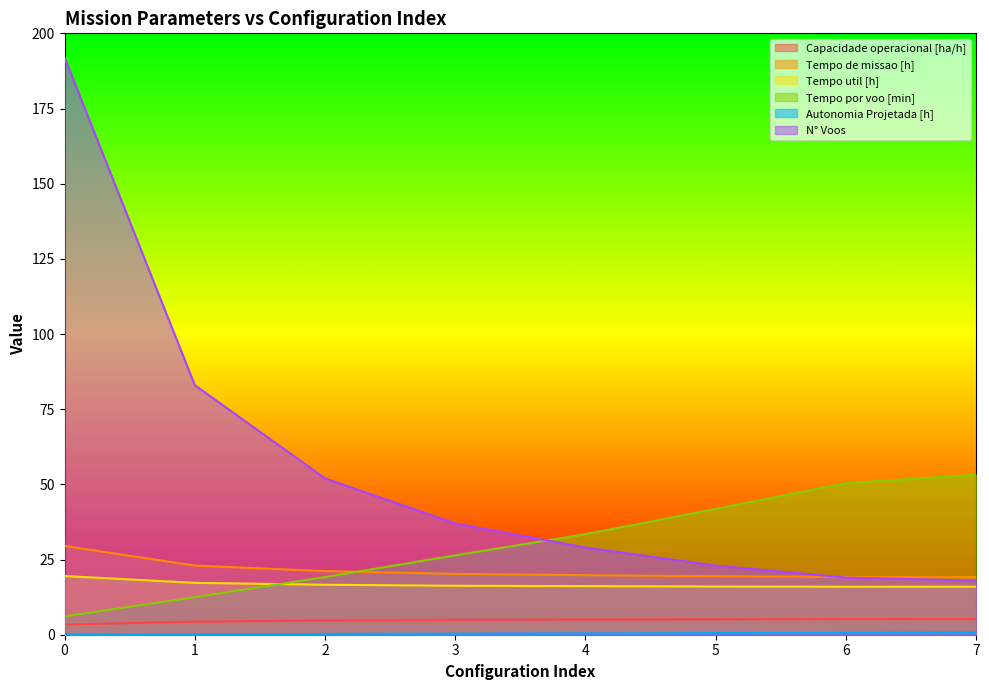

Which series changed the most between 0 and 2?

N° Voos